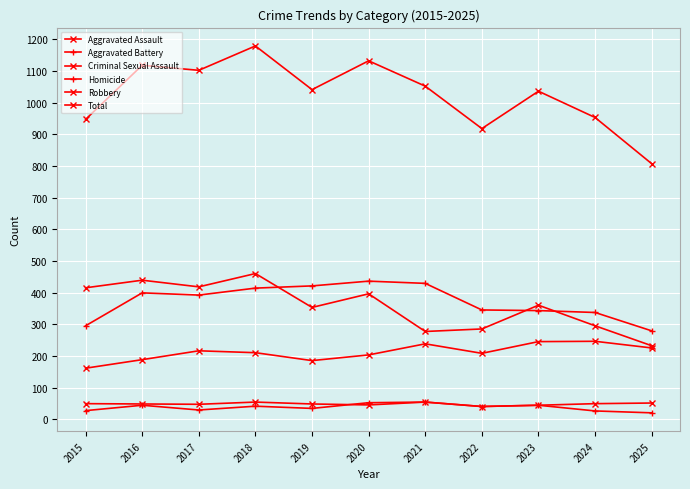

What is the highest value of the Criminal Sexual Assault series?

54